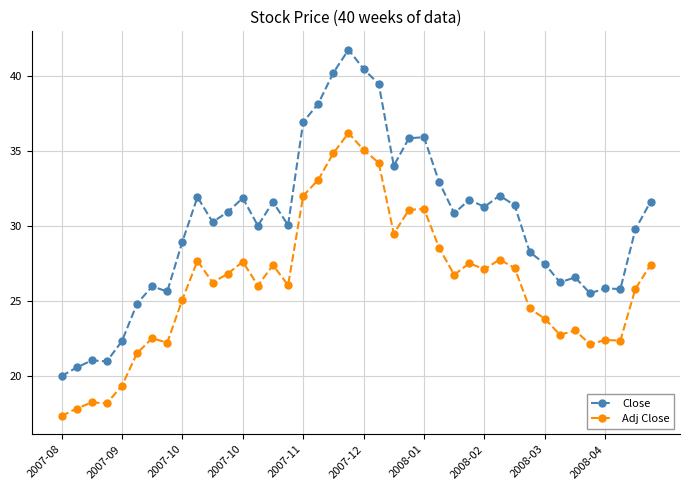

Count the number of data series in this chart.

2